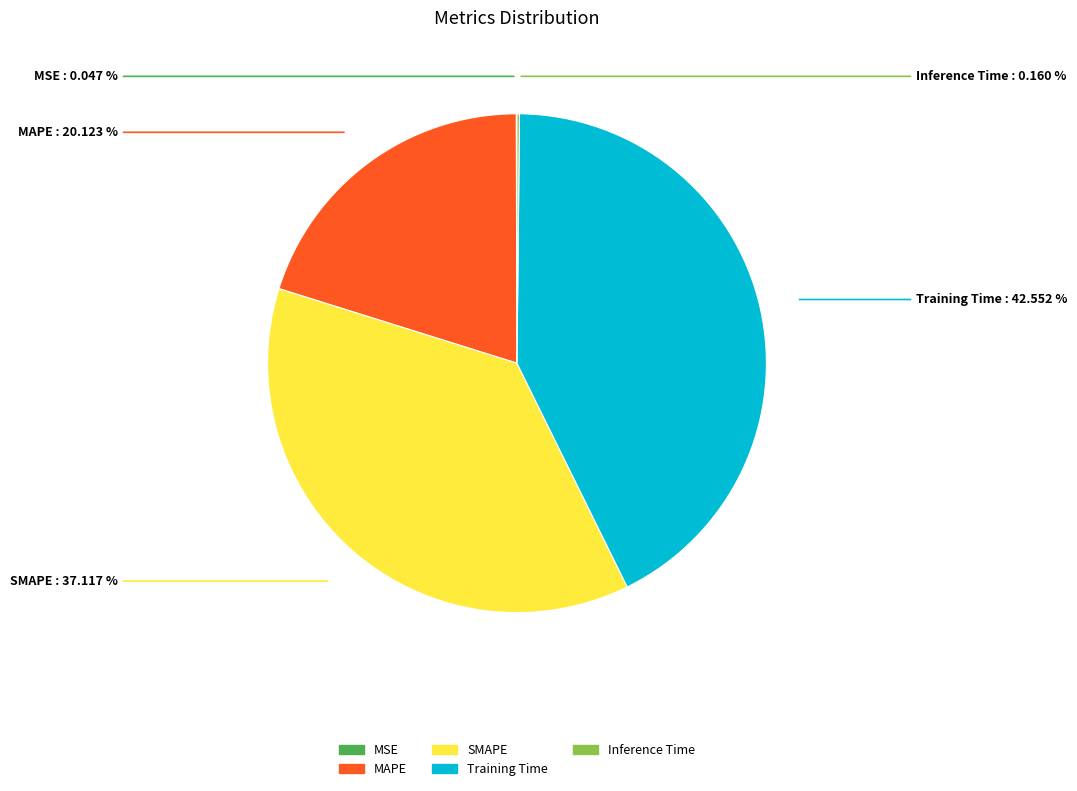

Which has a higher value, SMAPE or Training Time?

Training Time